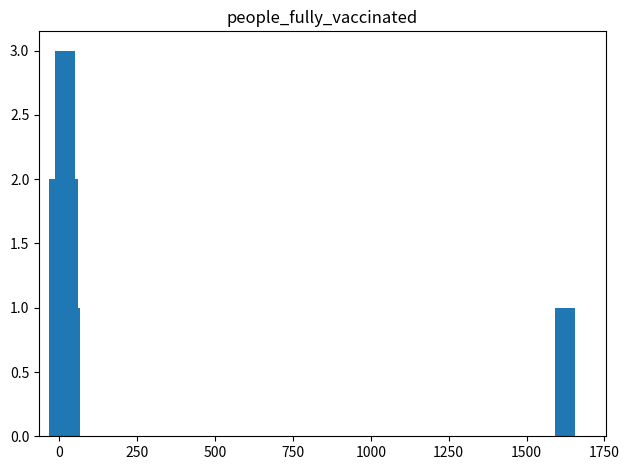

How many values are between 1 and 2?

13